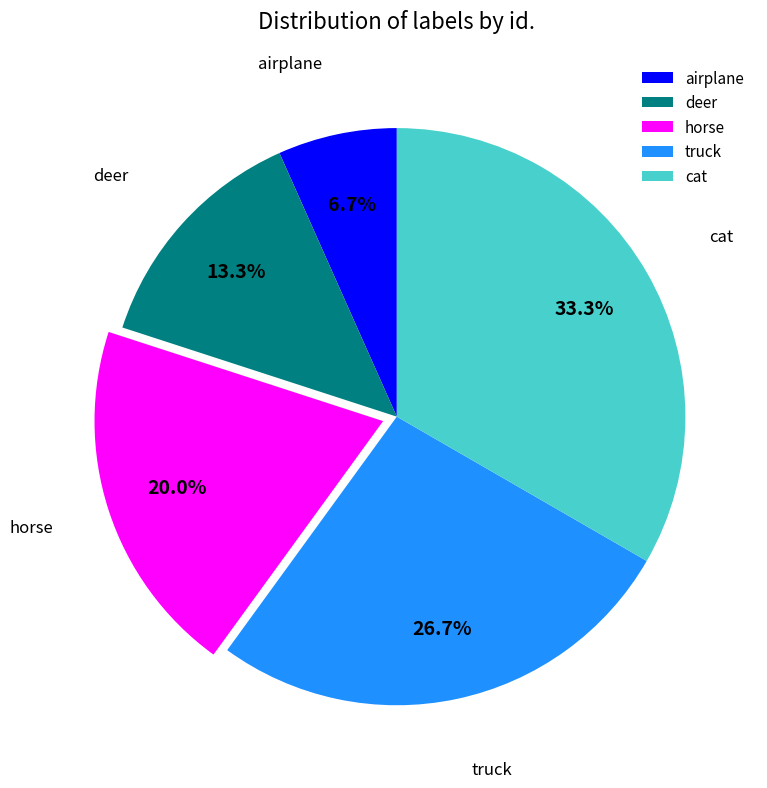

What percentage do cat and truck together represent?

60.0%